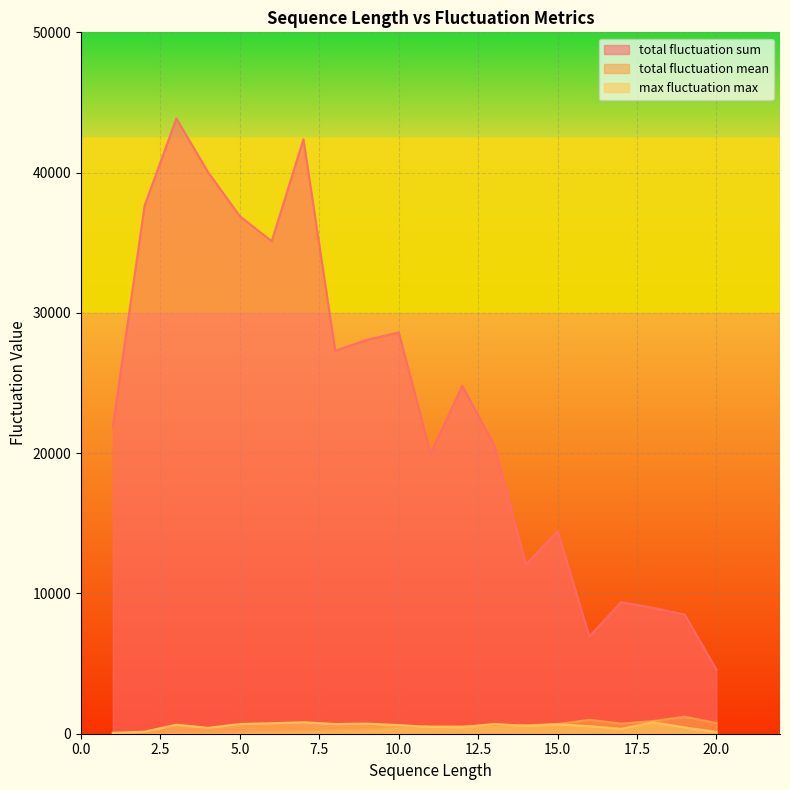

After their last crossing, which series has the higher values: max_fluctuation_max or total_fluctuation_mean?

total_fluctuation_mean